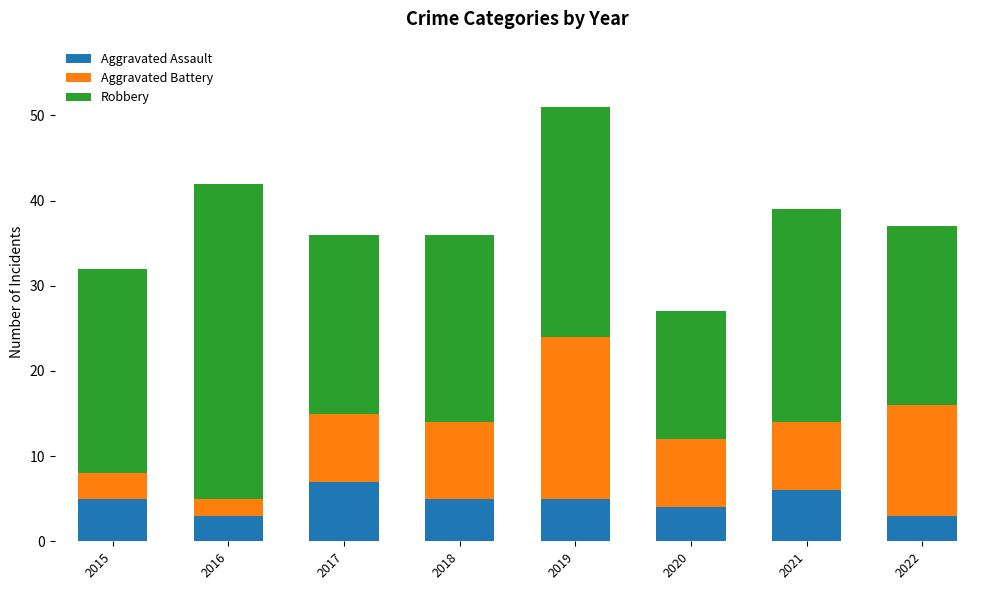

How many distinct data groups are displayed?

3